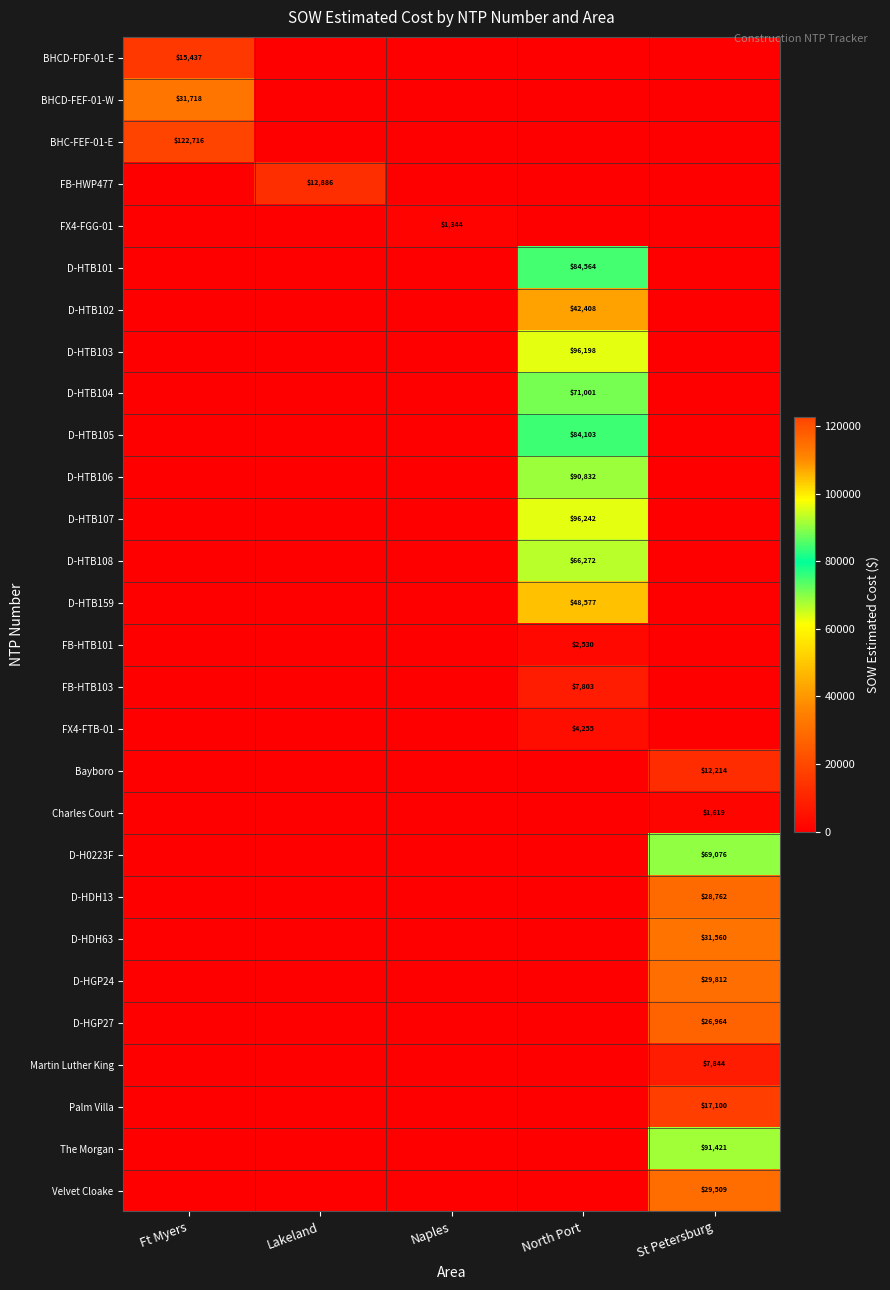

List the series in order of their peak value, highest first.

BHC-FEF-01-E, D-HTB107, D-HTB103, The Morgan, D-HTB106, D-HTB101, D-HTB105, D-HTB104, D-H0223F, D-HTB108, D-HTB159, D-HTB102, BHCD-FEF-01-W, D-HDH63, D-HGP24, Velvet Cloake, D-HDH13, D-HGP27, Palm Villa, BHCD-FDF-01-E, FB-HWP477, Bayboro, Martin Luther King, FB-HTB103, FX4-FTB-01, FB-HTB101, Charles Court, FX4-FGG-01